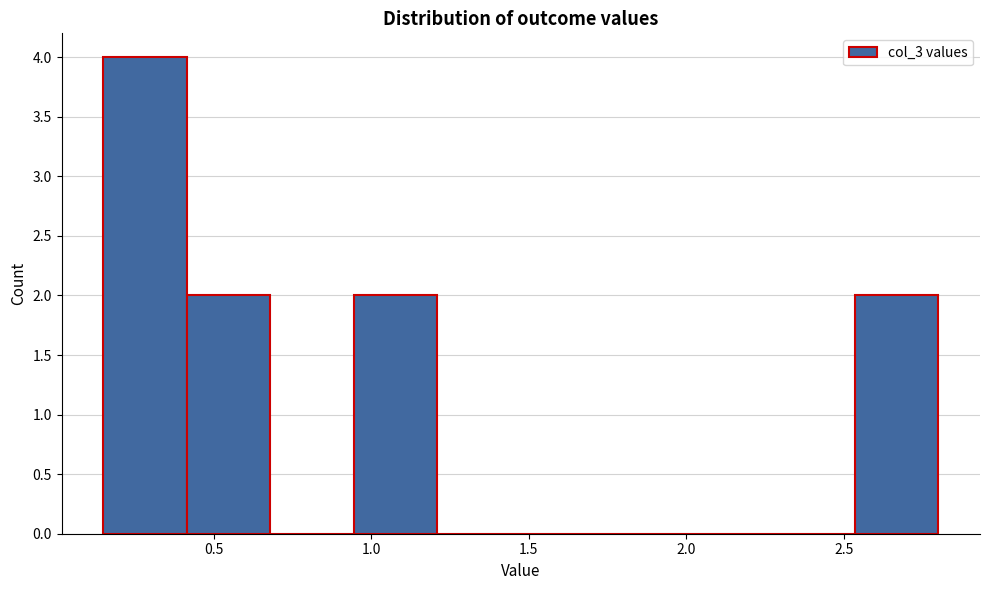

What is the height of the bar covering 0.150 to 0.415 on the x-axis? Neither the bar edges nor the heights are printed on the chart, so give them approximately, as read against the axes.

4